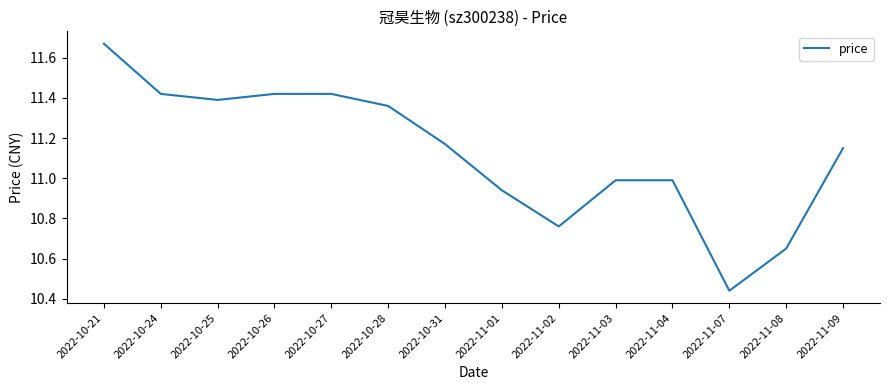

What position from the right is 2022-10-21?

14